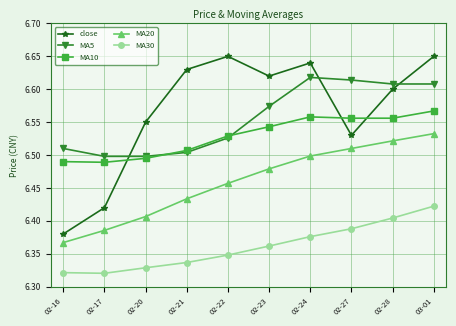

What are all the series names shown in the legend?

close, MA5, MA10, MA20, MA30